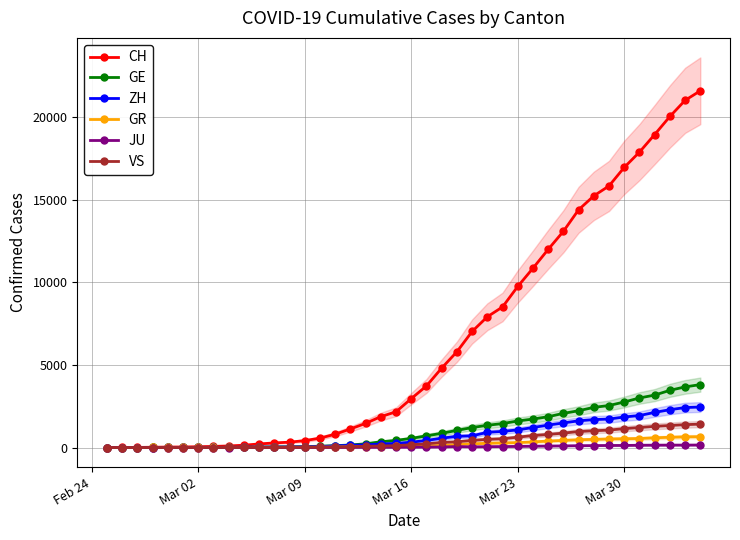

What is the difference between the second highest and minimum values in the GE series?

3669